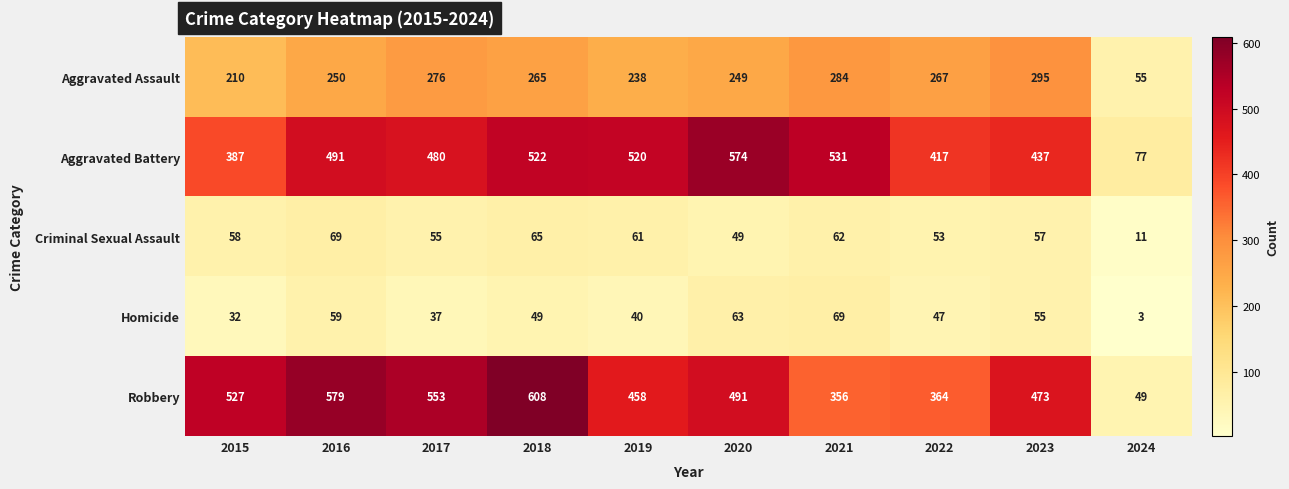

What is the sum of all Aggravated Battery values?

4436